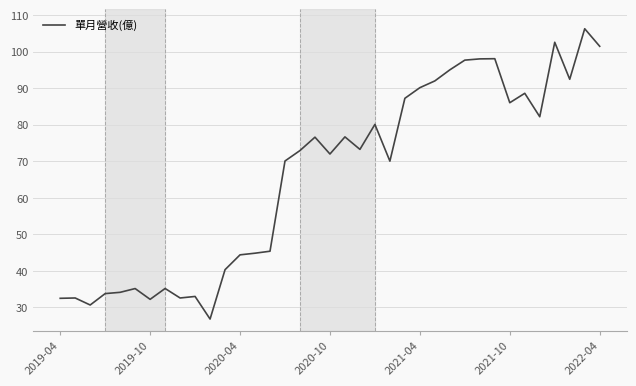

What is the minimum value shown in the chart?

26.8